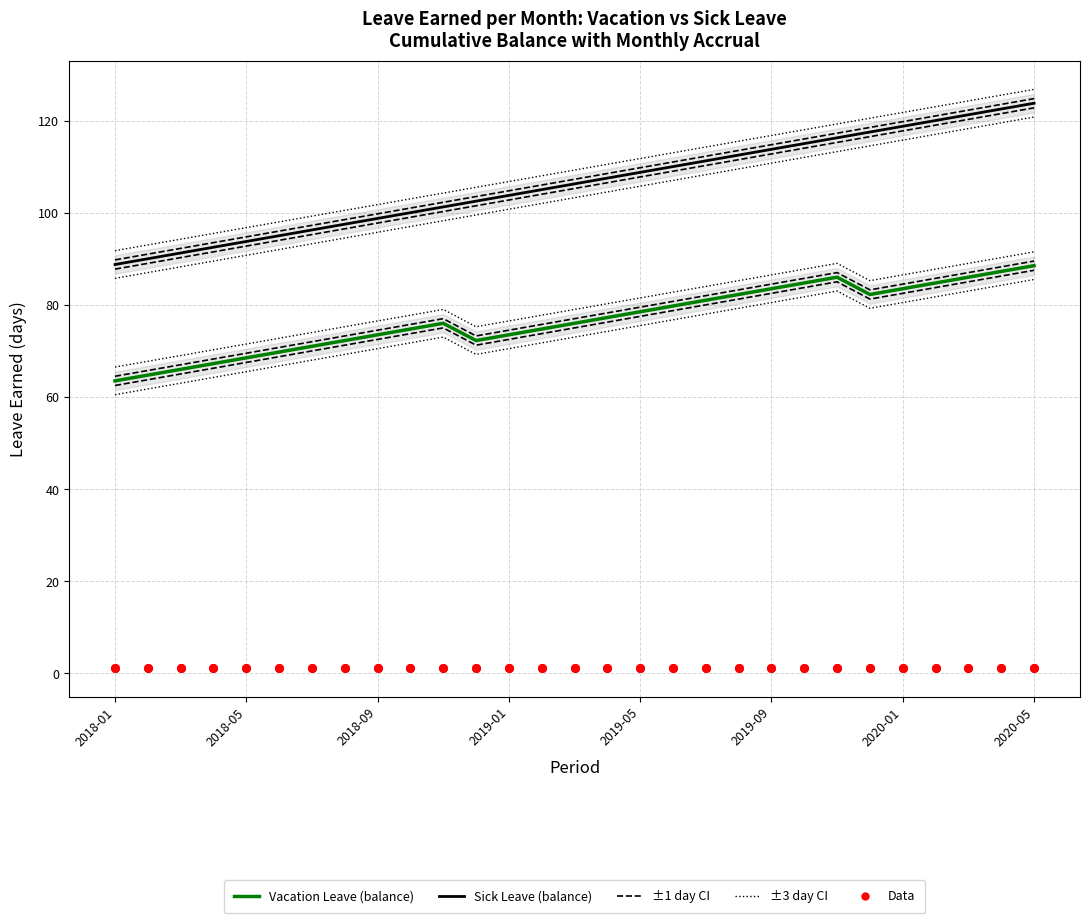

At which category is the sum across all series the highest?

2020-05